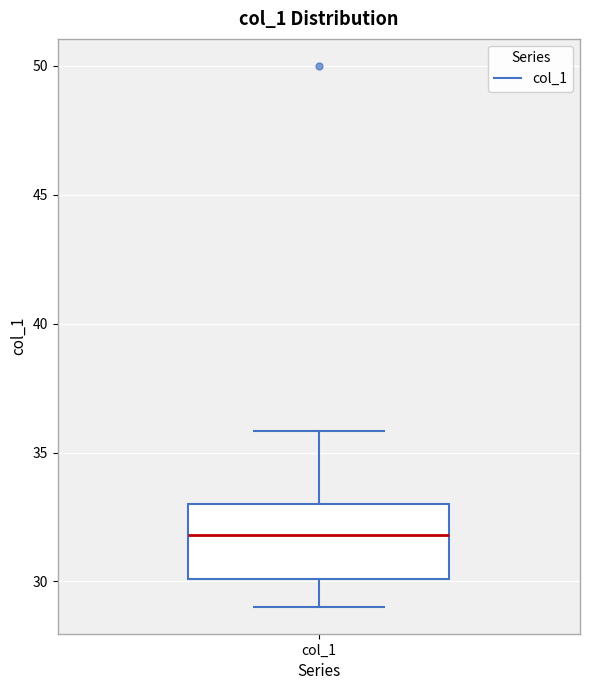

Where is the lower edge of the box for col_1 on the y-axis? The values are not printed on the chart, so give them approximately, as read against the axis.

30